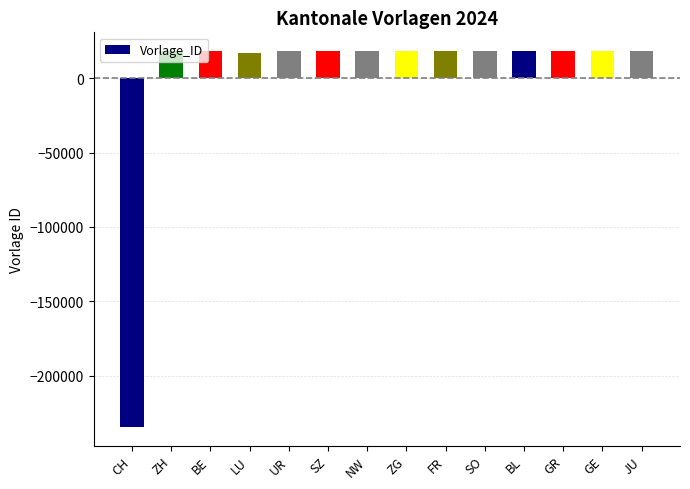

Count the number of categories in the chart.

14